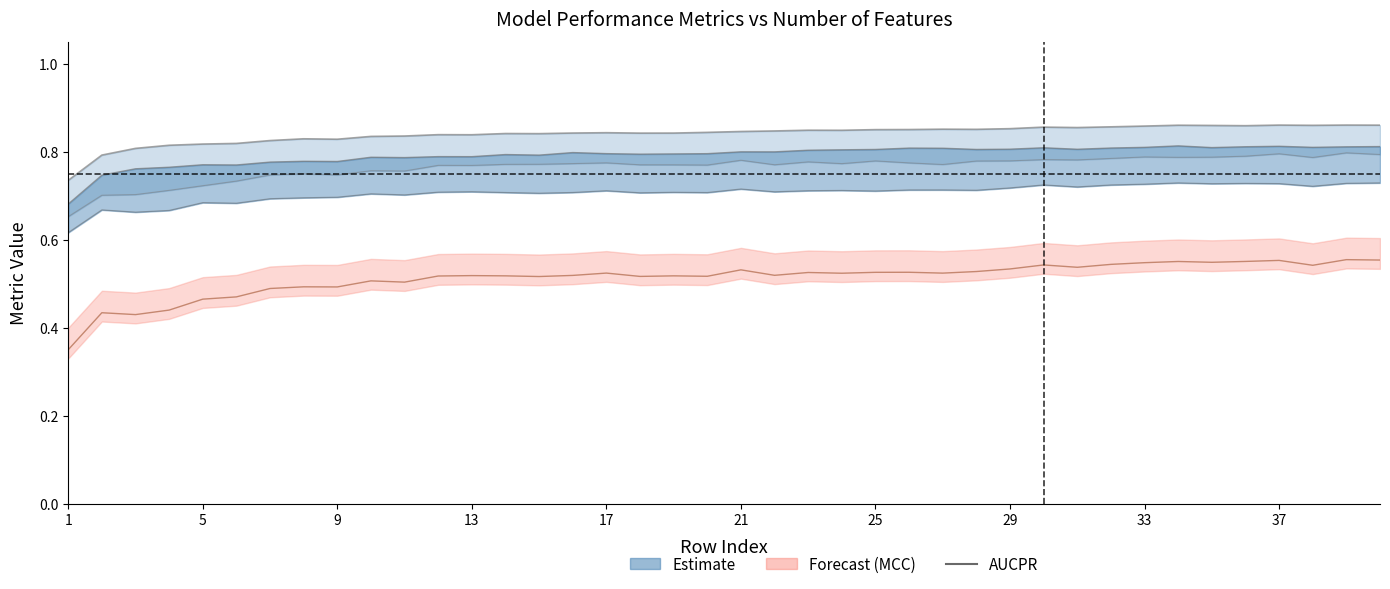

True or false: MCC line has more than 0 points higher than both neighbors.

True